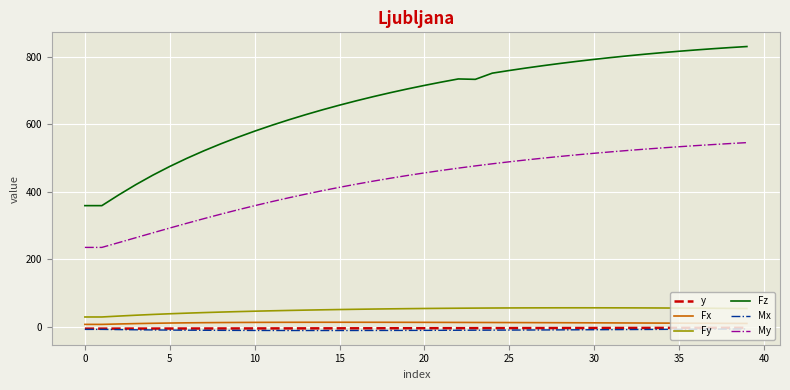

True or false: My and Fy intersect in this chart.

False